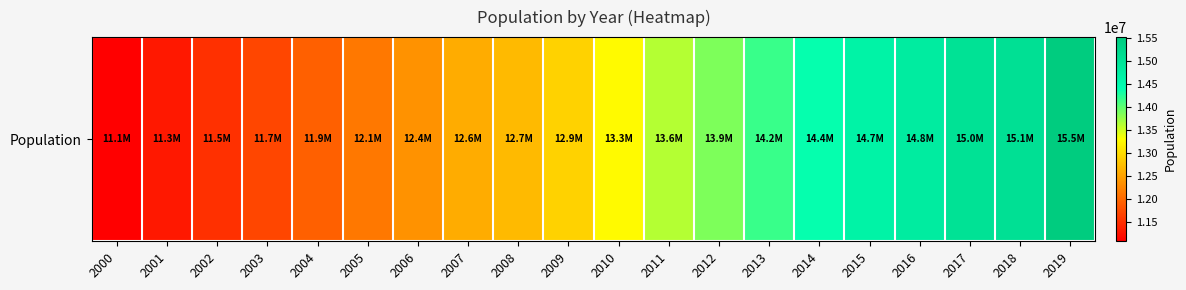

Count the number of categories in the chart.

20